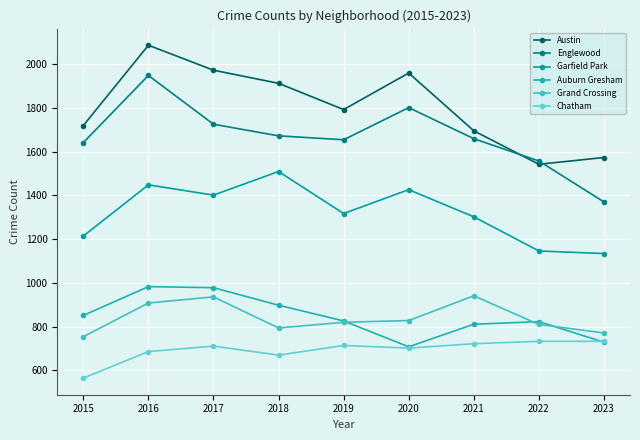

Is it true that Chatham equals 686 at 2016?

True